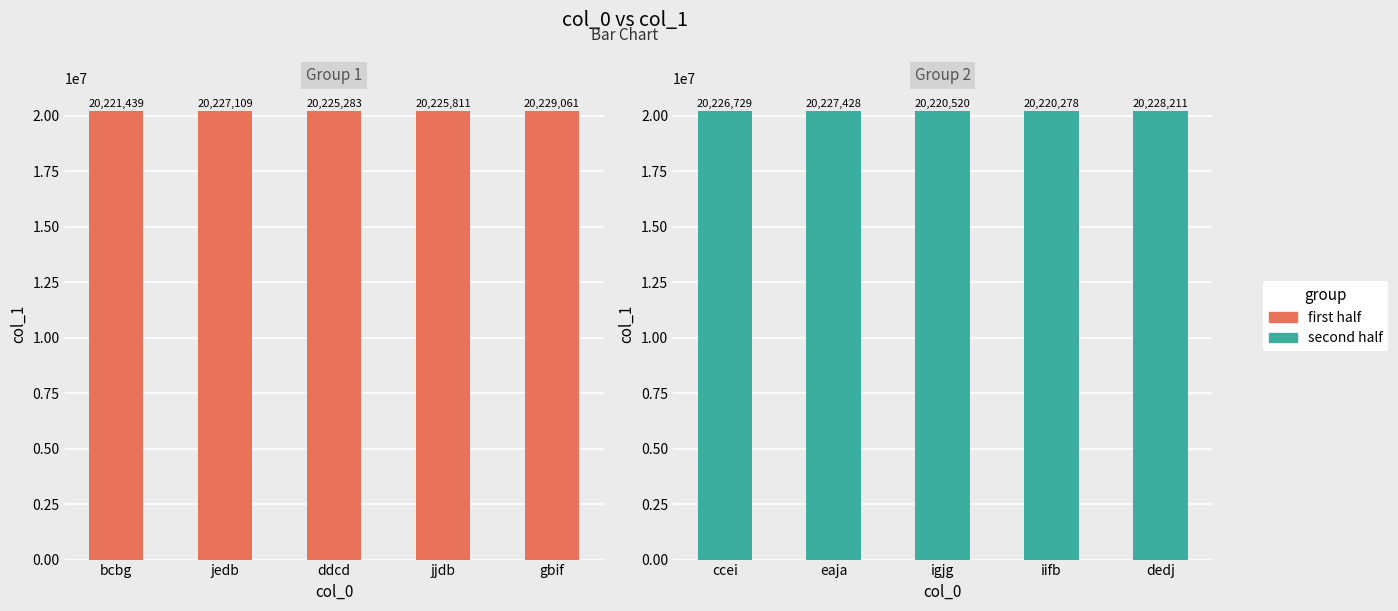

Is the value of col_1 (second half) at gbif greater than the value of col_1 (first half) at gbif?

No